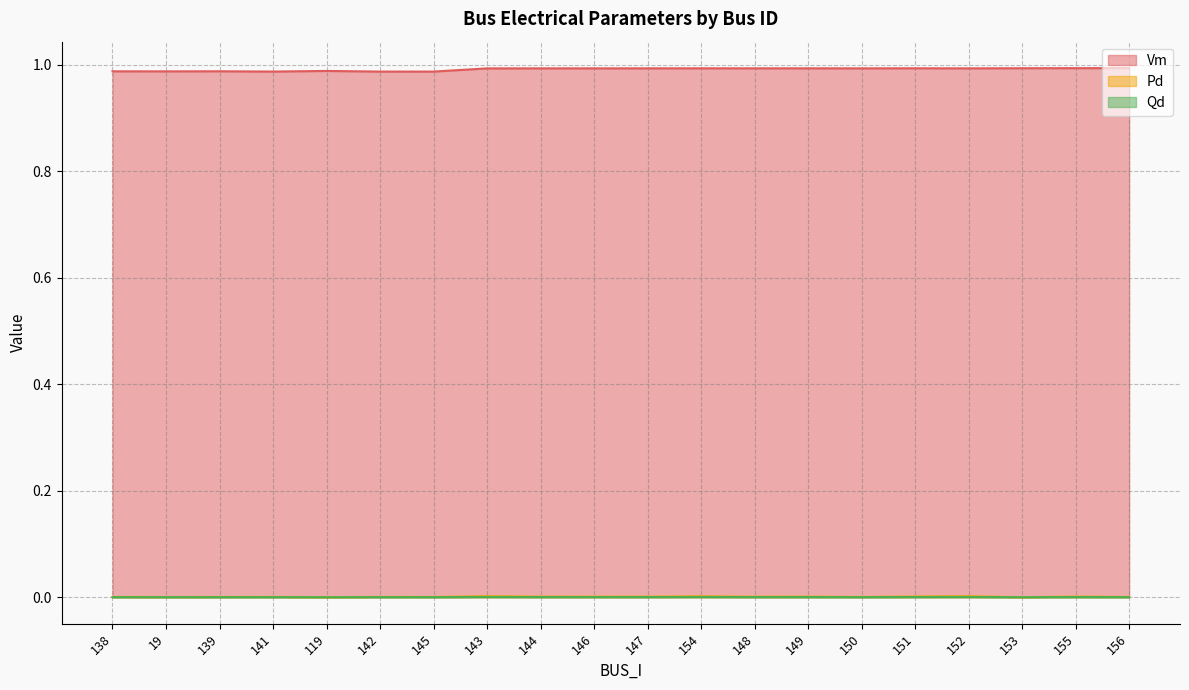

How many positive values does the Qd series have?

18